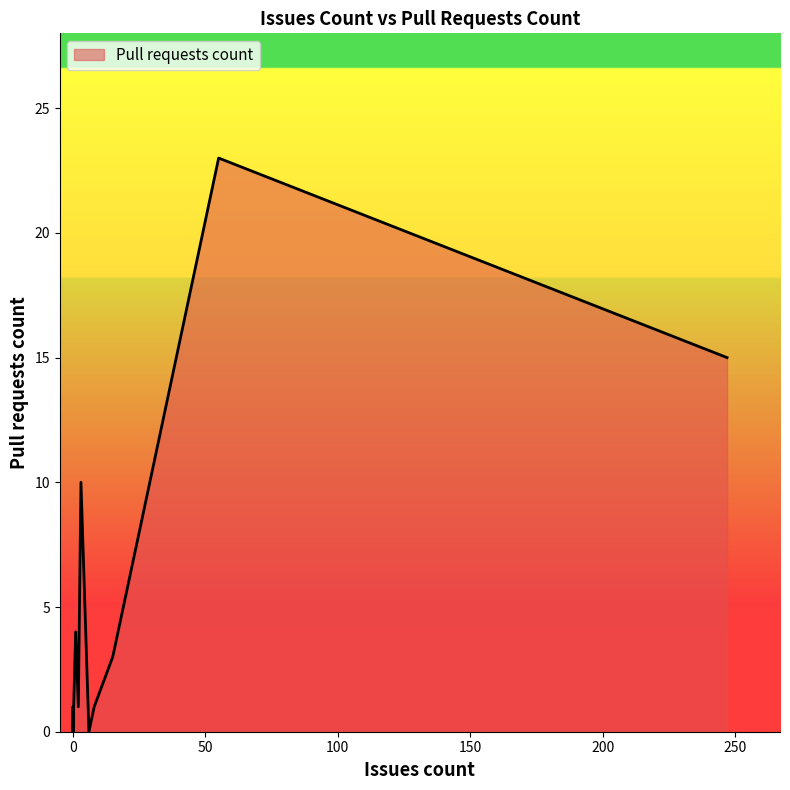

How many interior local peaks (higher than both neighbors) does the data have?

4